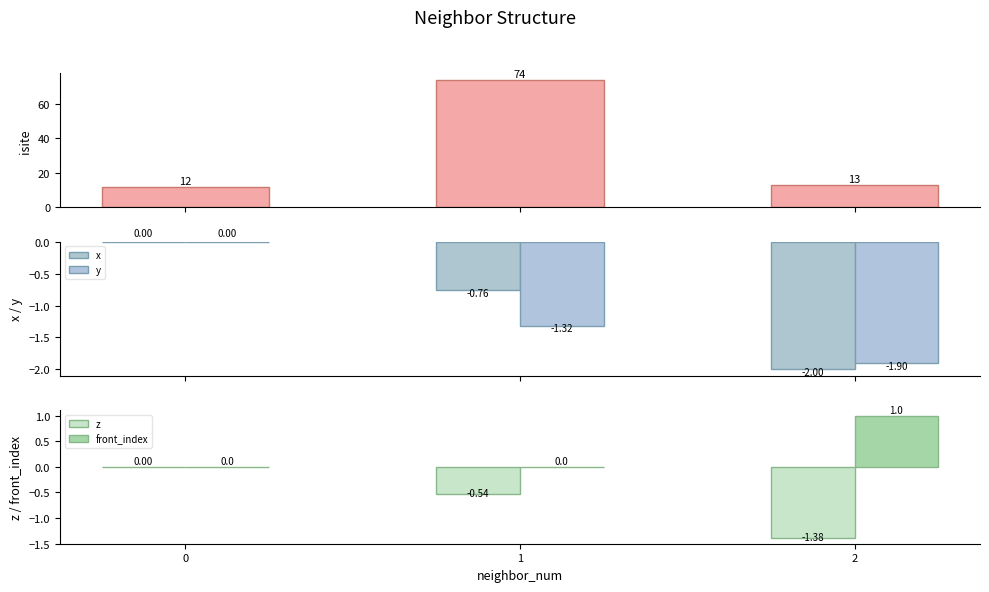

Reading right to left, extract all data points from this chart.

isite: 2=13.0	1=74.0	0=12.0
x: 2=-2.0	1=-0.8	0=0.0
y: 2=-1.9	1=-1.3	0=0.0
z: 2=-1.4	1=-0.5	0=0.0
front_index: 2=1.0	1=0.0	0=0.0